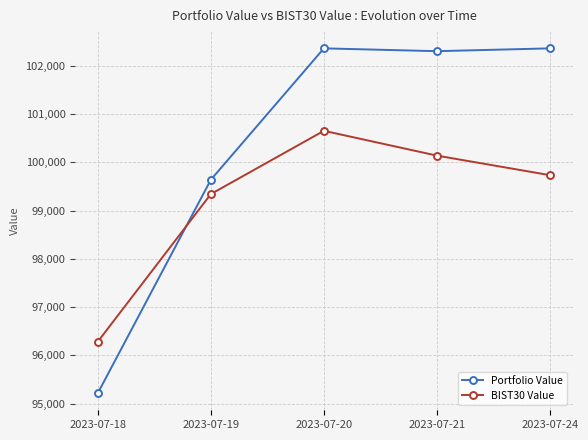

What is the value of the BIST30 Value point at the 1st from the left?

96285.8